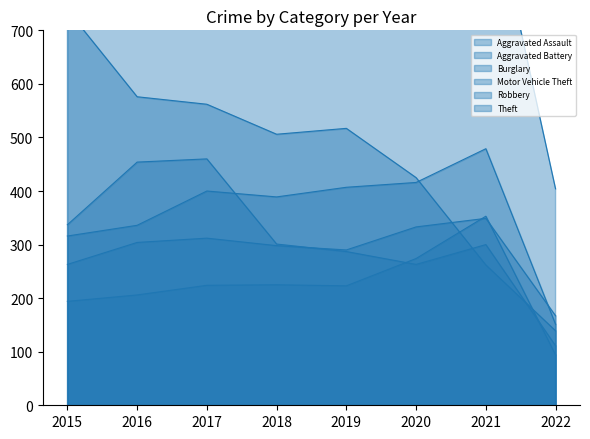

How many lines are shown in the chart?

6